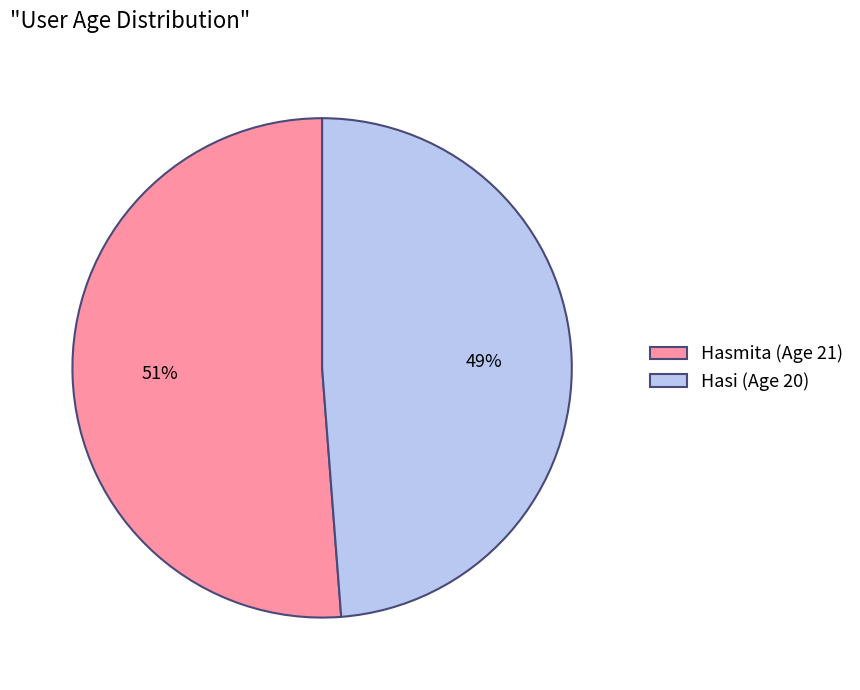

Which category has the biggest portion of the pie?

Hasmita